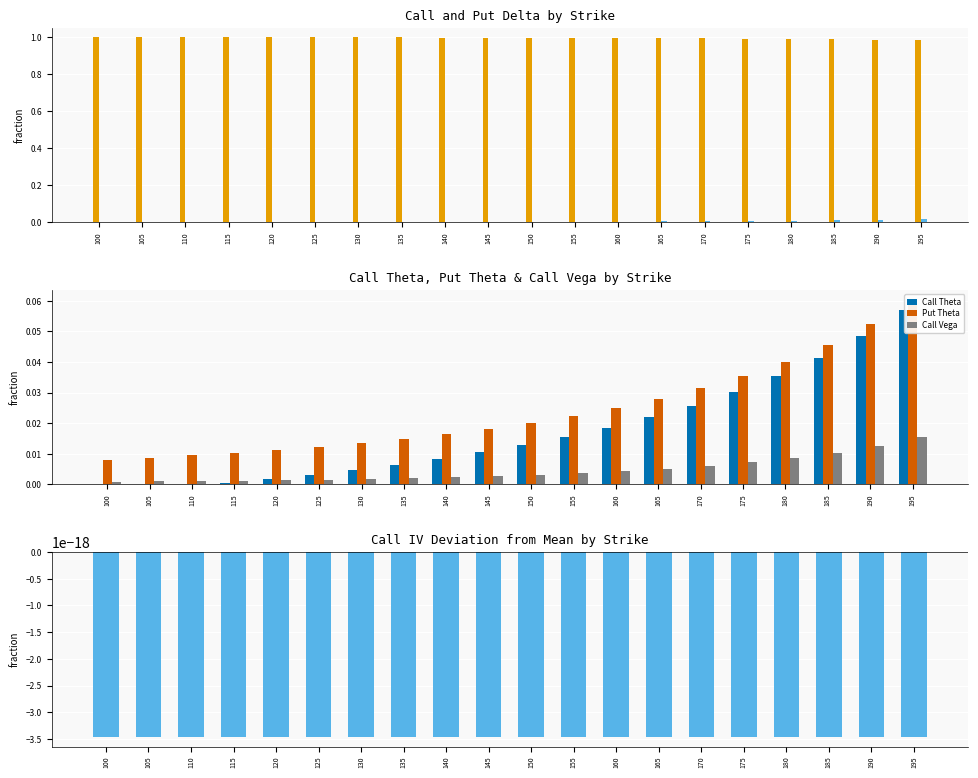

What is the sum of the Call Delta values at 110 and 165?

2.0